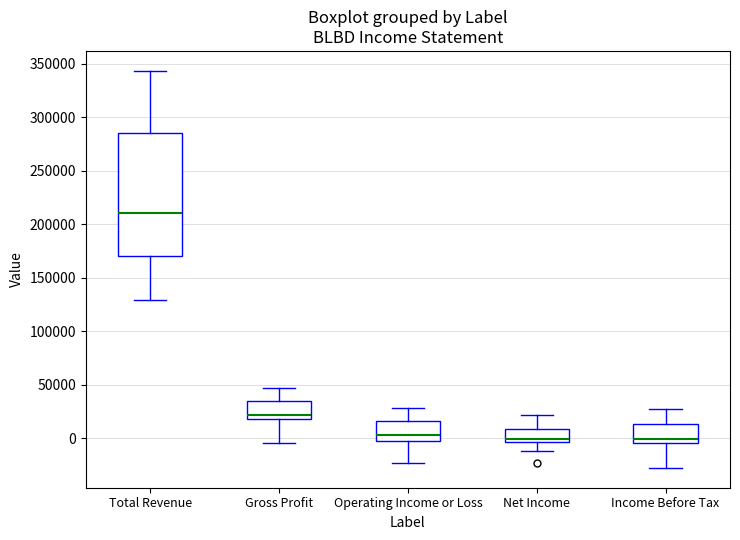

Reading left to right, read every box against the y-axis: the position of its median line, the range the box covers, and the ends of its whiskers. The values are not printed on the chart, so give them approximately, as read against the axis.

Total Revenue: median 210000, box 170000 to 285000, whiskers 130000 to 345000
Gross Profit: median 20000 (just above the box's lower edge), box 20000 to 35000, whiskers -5000 to 45000
Operating Income or Loss: median 5000, box 0 to 15000, whiskers -25000 to 30000
Net Income: median 0, box -5000 to 10000, whiskers -10000 to 20000
Income Before Tax: median 0, box -5000 to 15000, whiskers -30000 to 25000